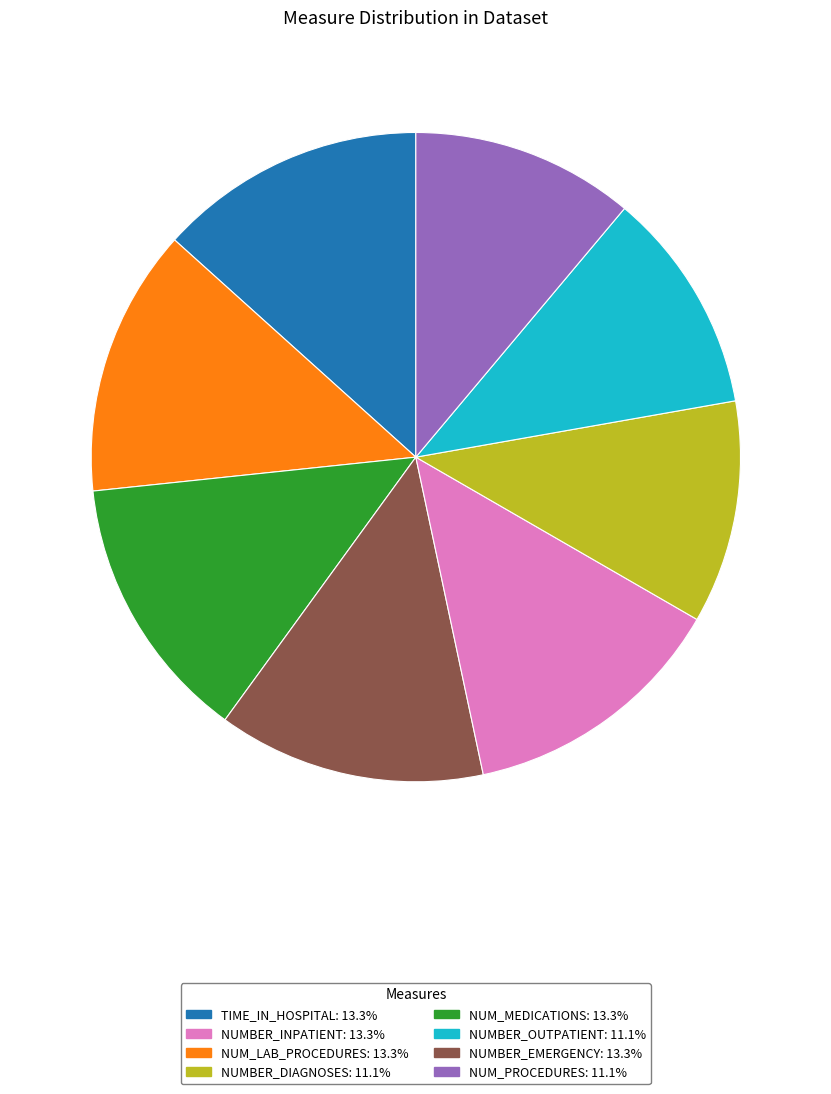

Is there any slice that represents more than half of the pie?

No